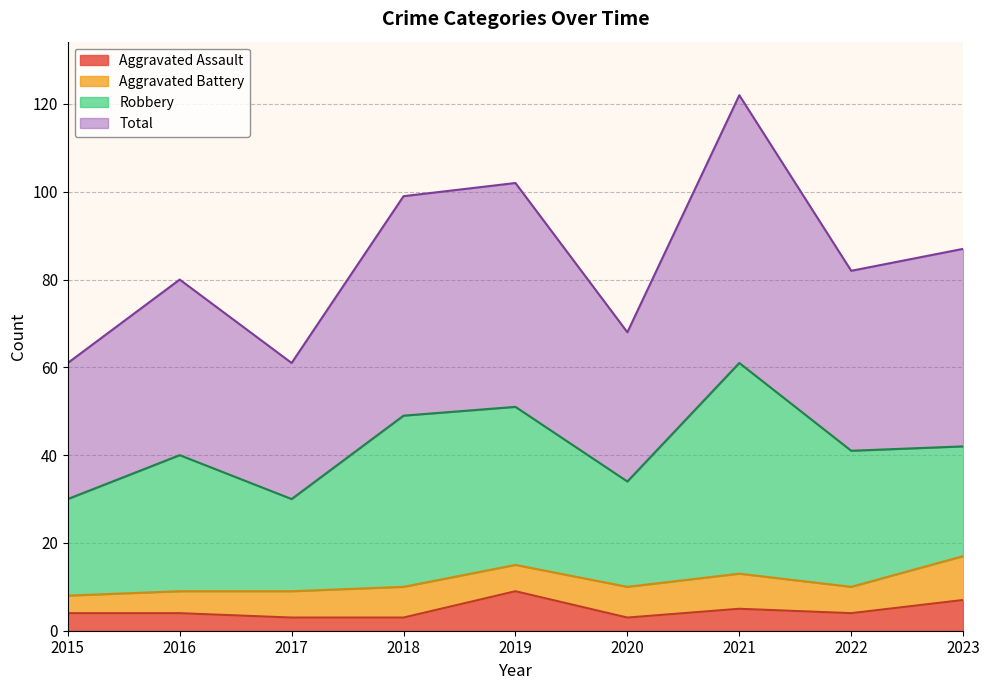

True or false: Aggravated Assault and Total intersect in this chart.

False